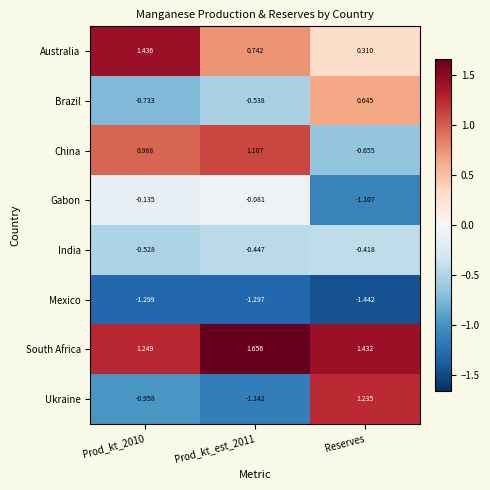

Which series has the largest total across all categories?

South Africa